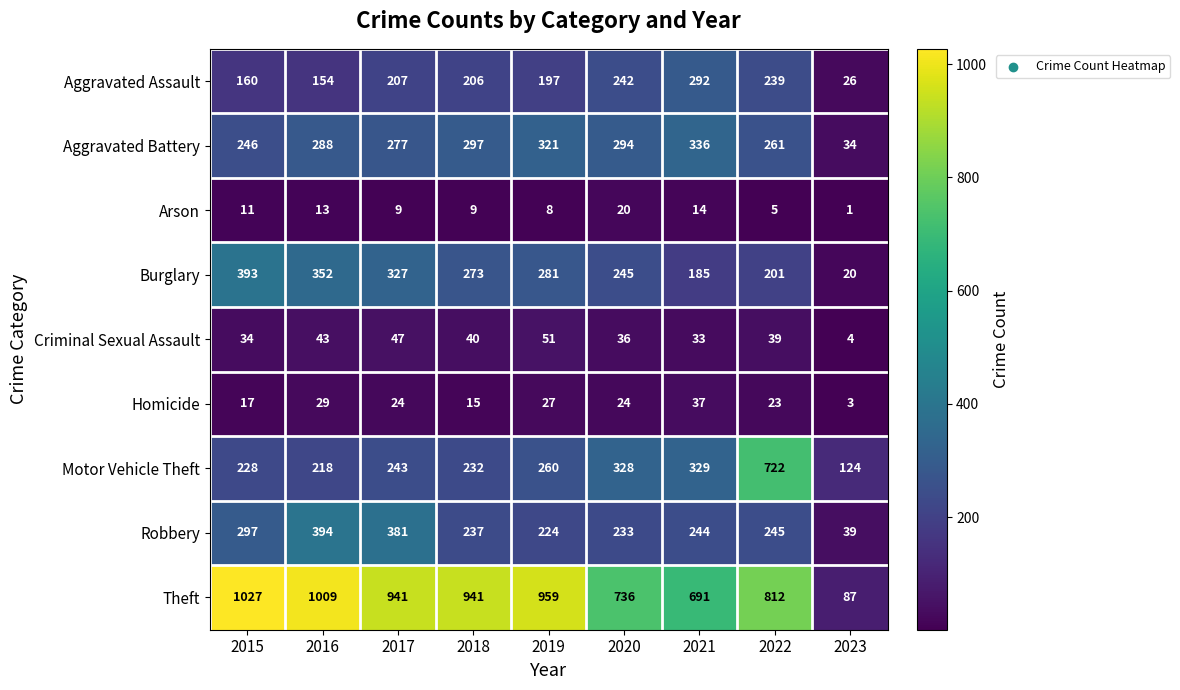

At which category is the sum across all series the highest?

2022